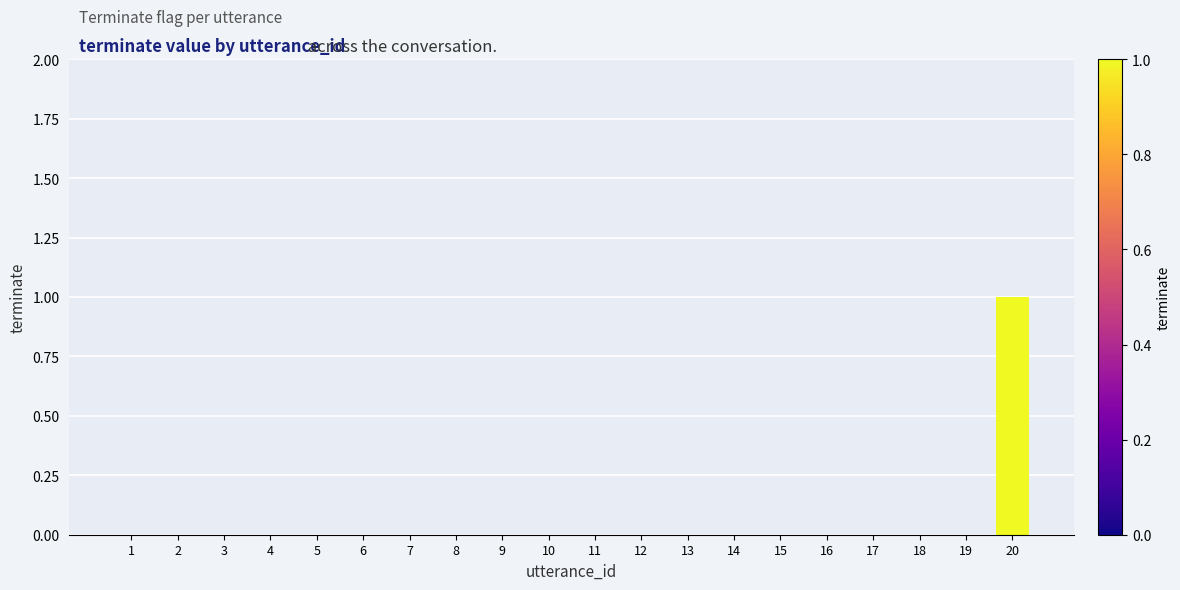

Reading right to left, extract all data points from this chart.

20=1	19=0	18=0	17=0	16=0	15=0	14=0	13=0	12=0	11=0	10=0	9=0	8=0	7=0	6=0	5=0	4=0	3=0	2=0	1=0